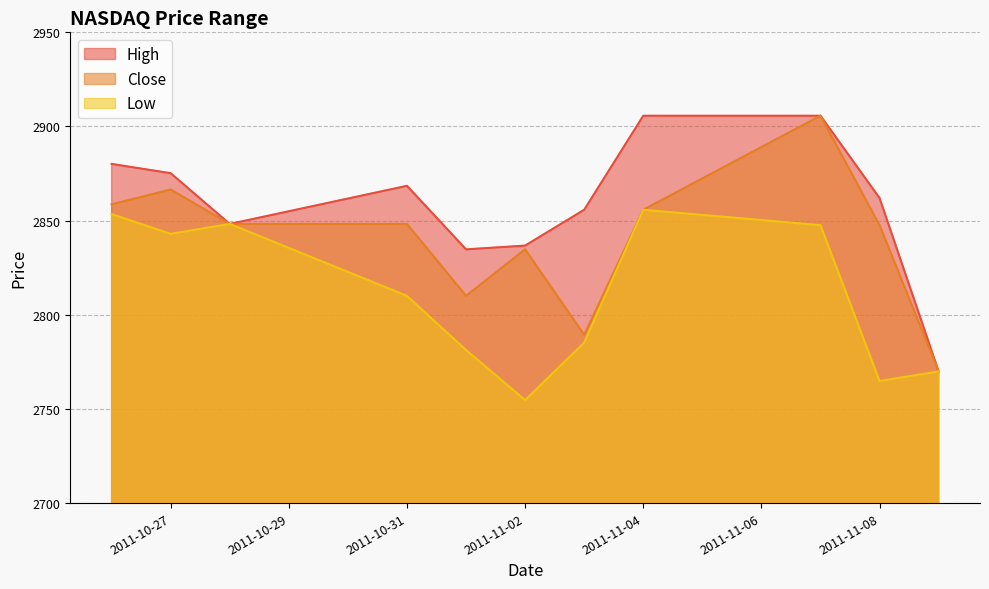

Reading left to right, extract all data points from this chart.

High: 2880.1	2875.2	2848.2	2868.5	2834.8	2836.8	2855.8	2905.7	2905.7	2862.0	2769.9
Close: 2858.7	2866.5	2848.2	2848.2	2810.0	2834.8	2789.3	2855.8	2905.7	2847.6	2769.9
Low: 2853.5	2843.0	2848.2	2810.0	2781.3	2754.7	2785.2	2855.8	2847.6	2764.8	2769.9